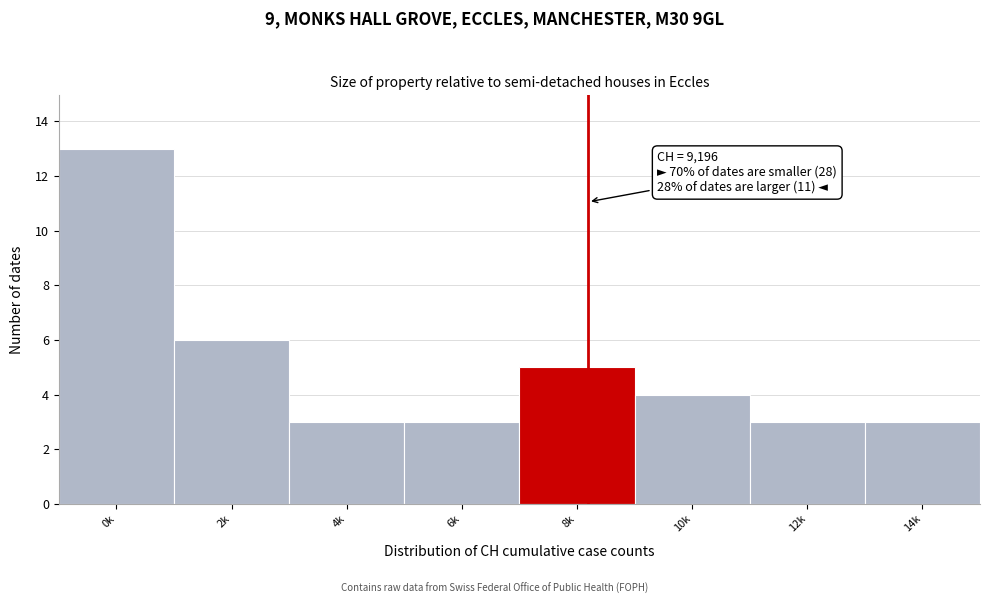

Reading left to right, list all the values displayed in this chart.

0k=13	2k=6	4k=3	6k=3	8k=5	10k=4	12k=3	14k=3